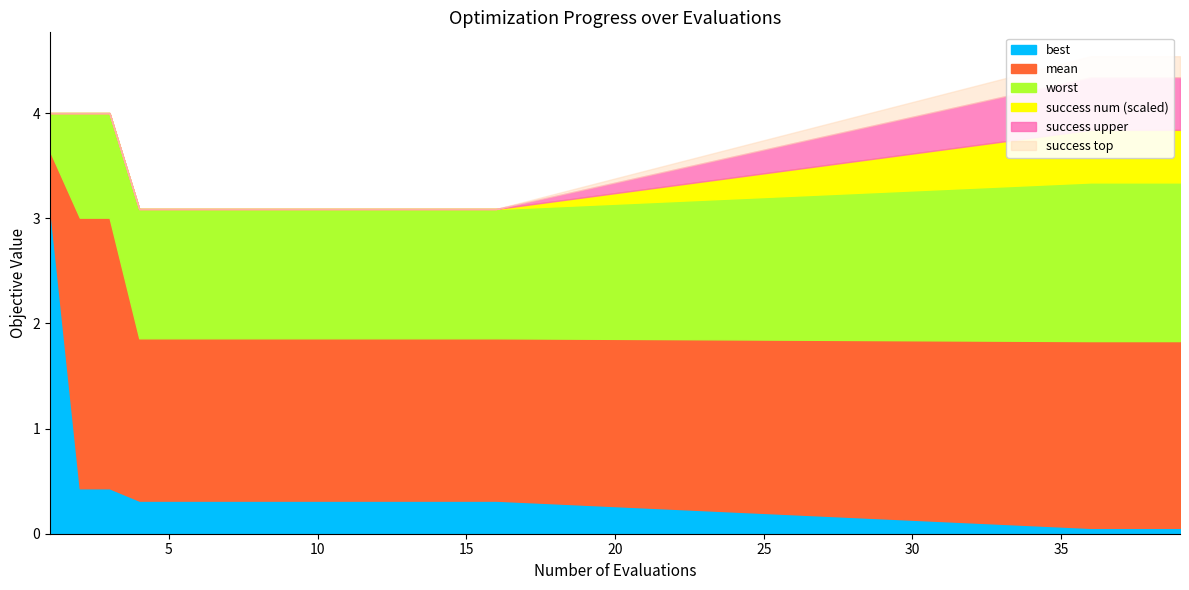

True or false: worst has more than 2 points higher than both neighbors.

False